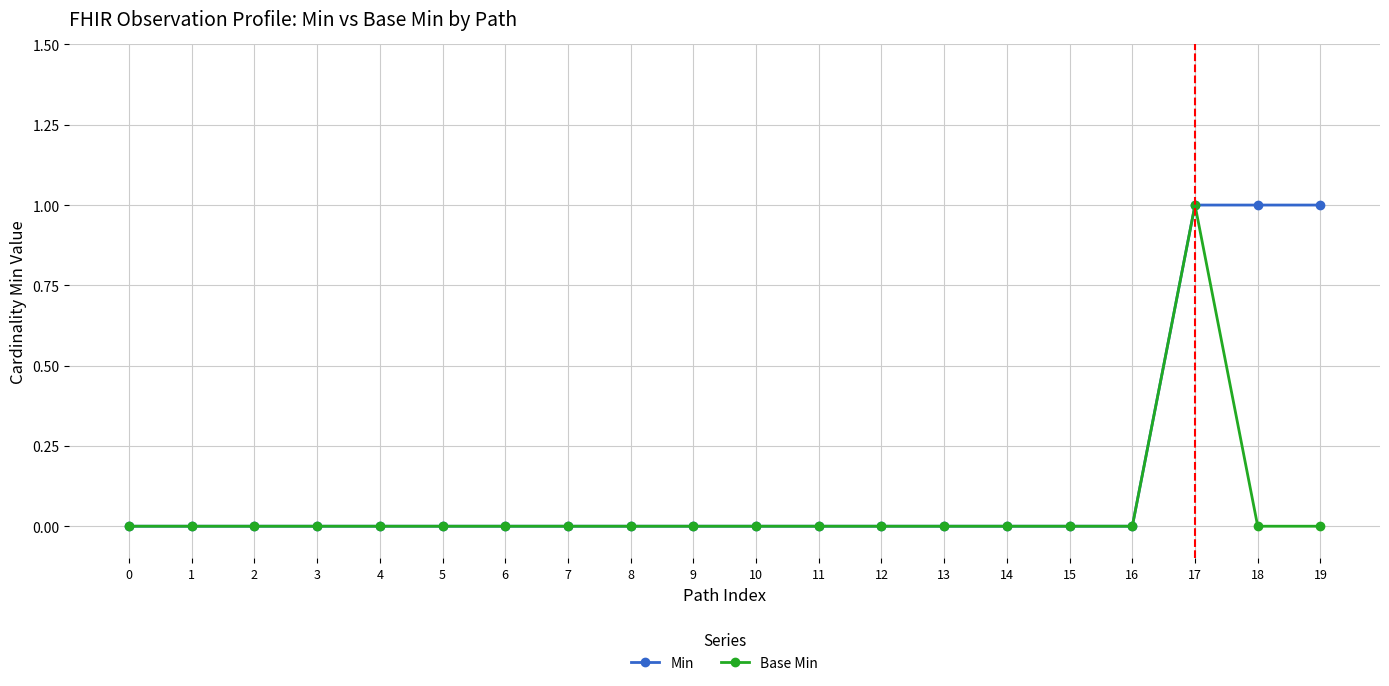

What is the sum of all Min values?

3